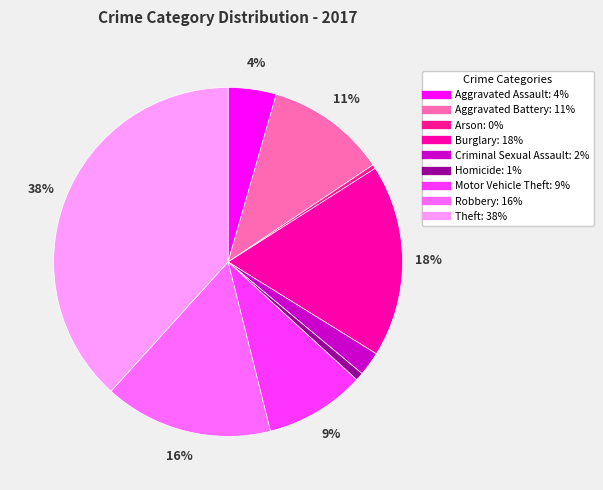

What is the largest slice in the pie chart?

Theft